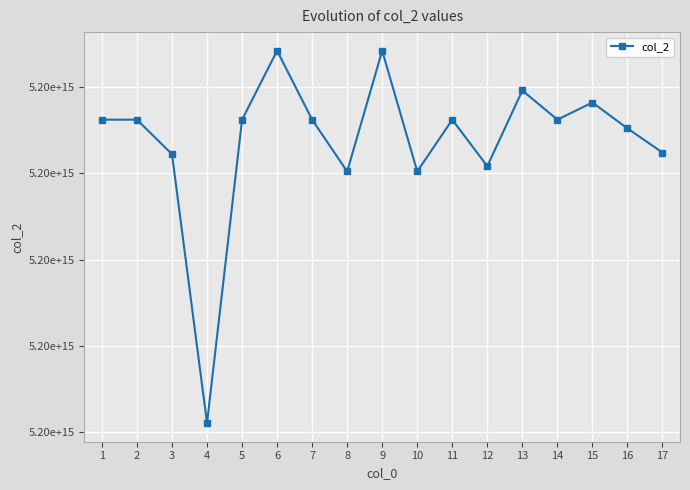

Is this an area chart (filled region under the line)?

No